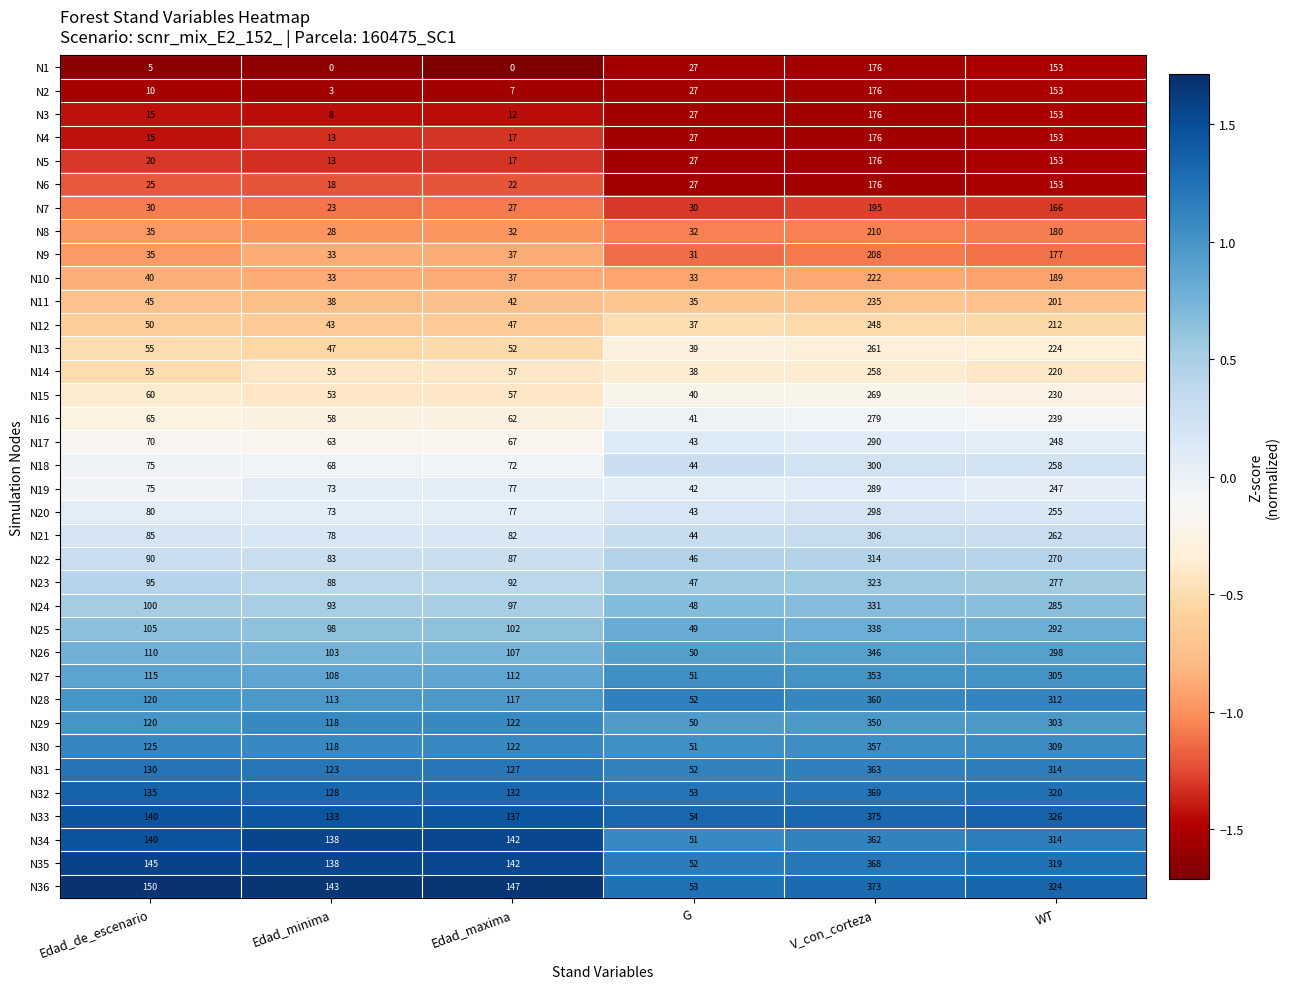

Rank the categories by N5 value from lowest to highest.

Edad_minima, Edad_maxima, Edad_de_escenario, G, WT, V_con_corteza